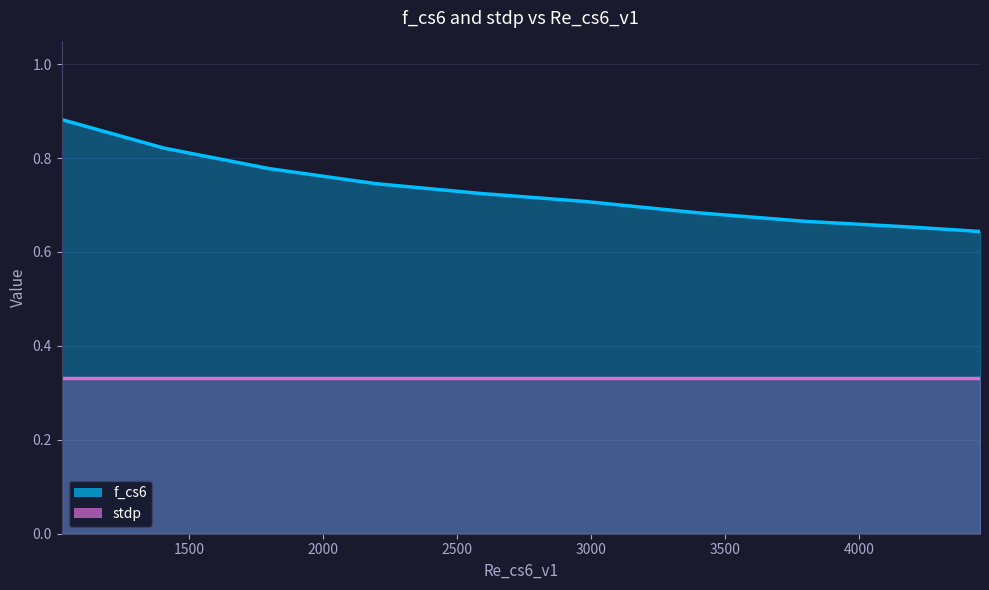

What is the difference between the maximum and second lowest values?

0.2